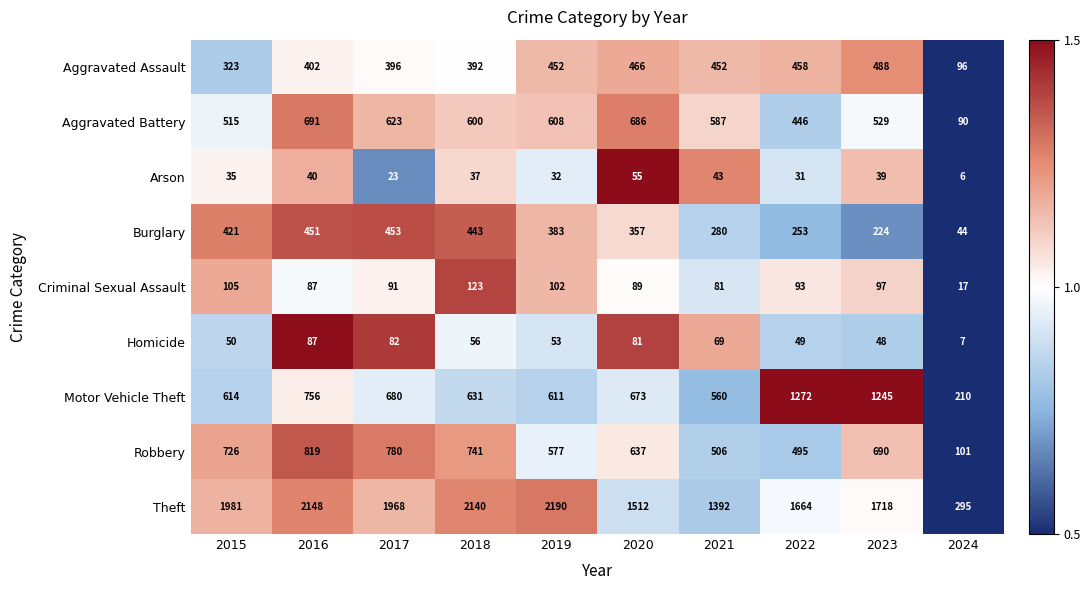

The value of Arson at 2016 is 14. True or false?

False